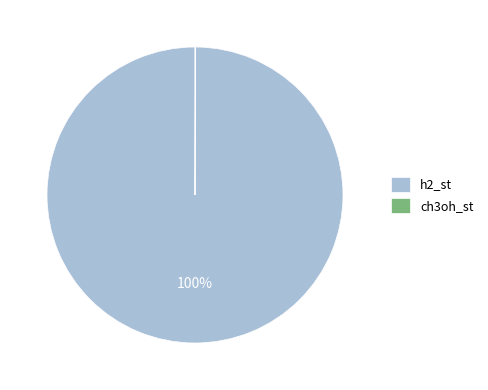

Does h2_st account for over 50% of the chart?

Yes